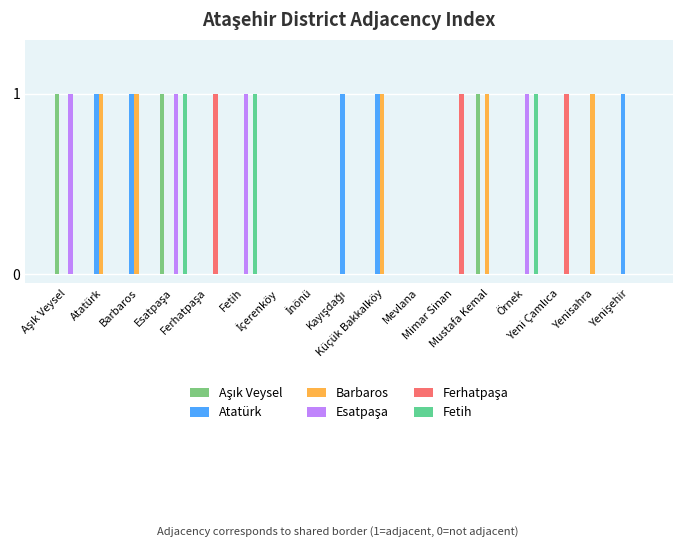

Does the chart contain stacked bars?

No